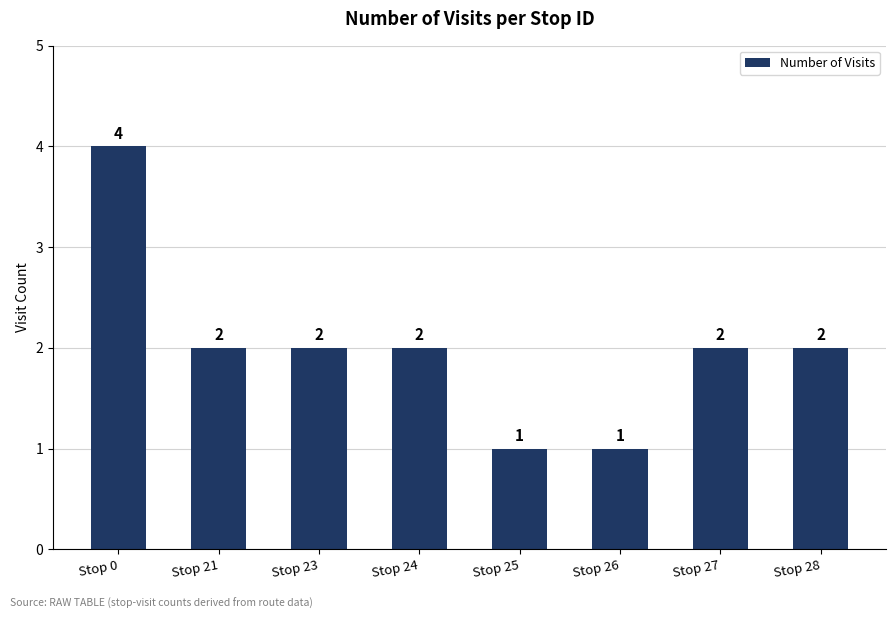

What is the value of the 4th bar from the left?

2